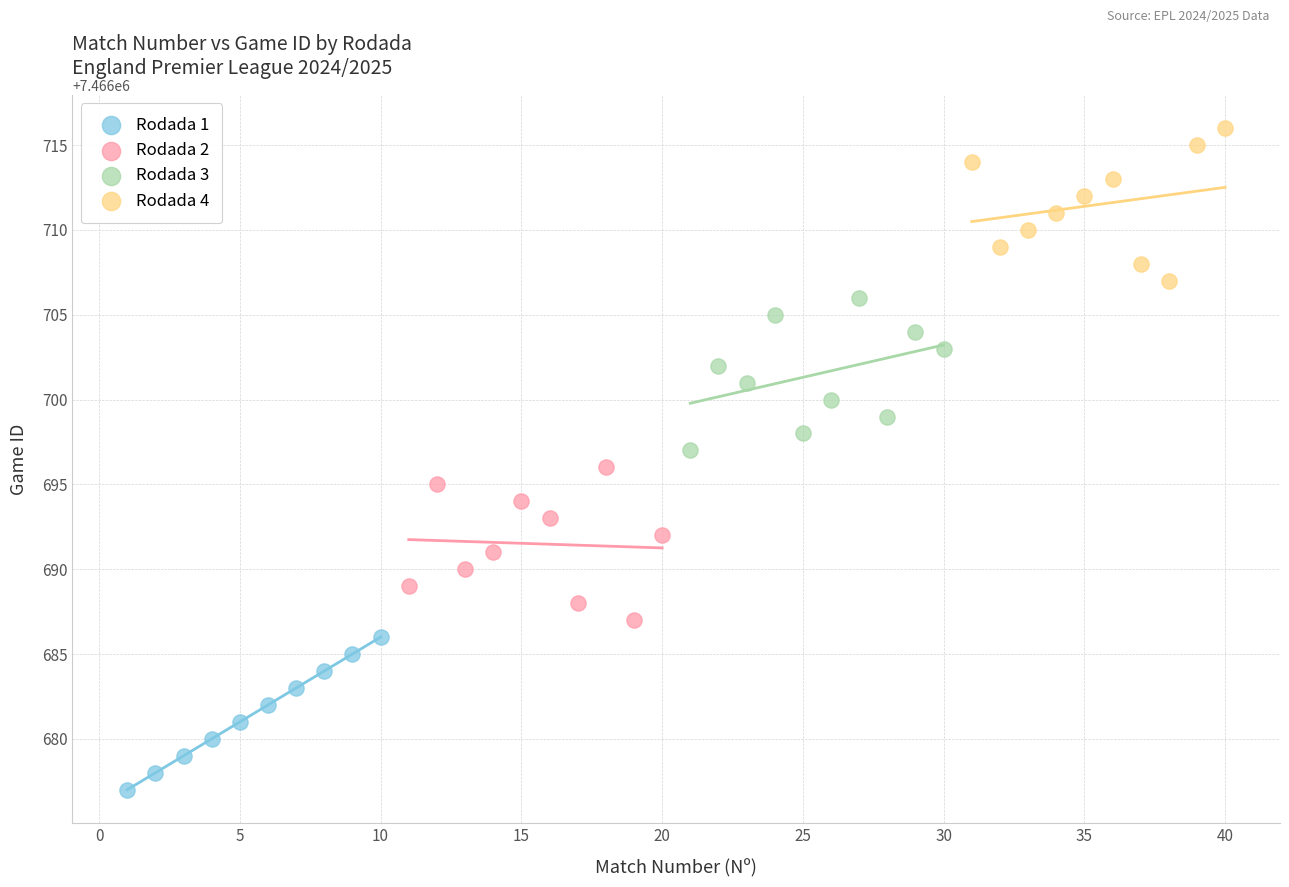

Which series contains the lowest Y value?

Rodada 1